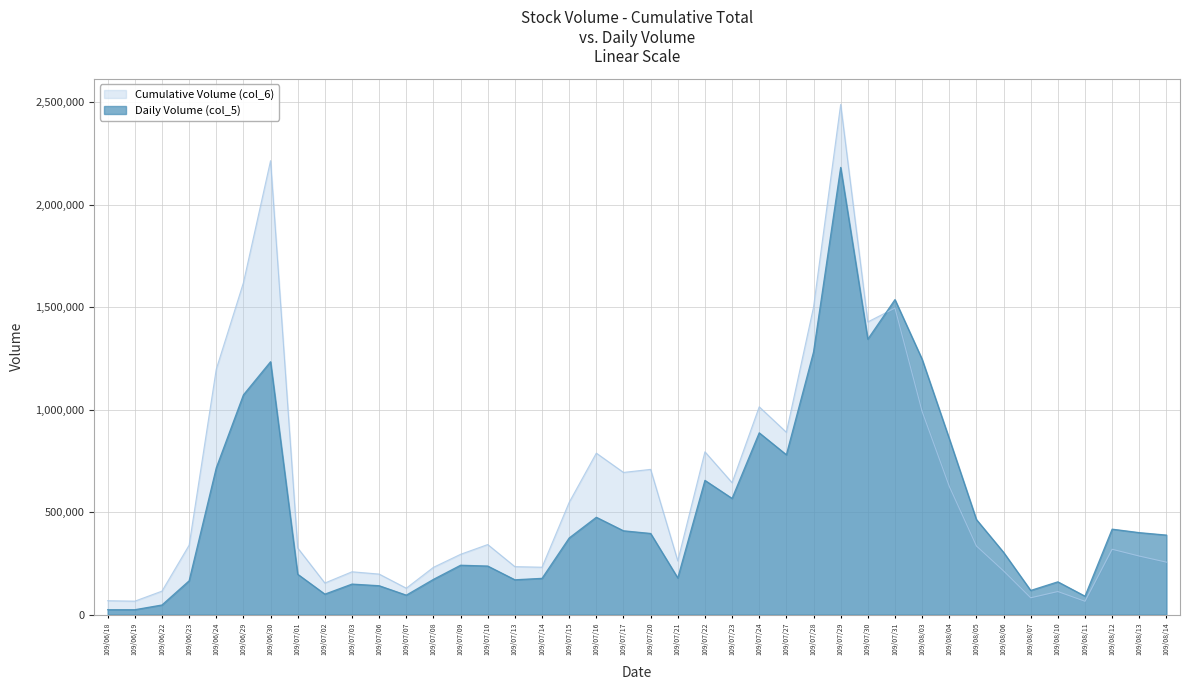

What is the sum of the Daily Volume (col_5) values at 109/07/29 and 109/08/06?

2486000